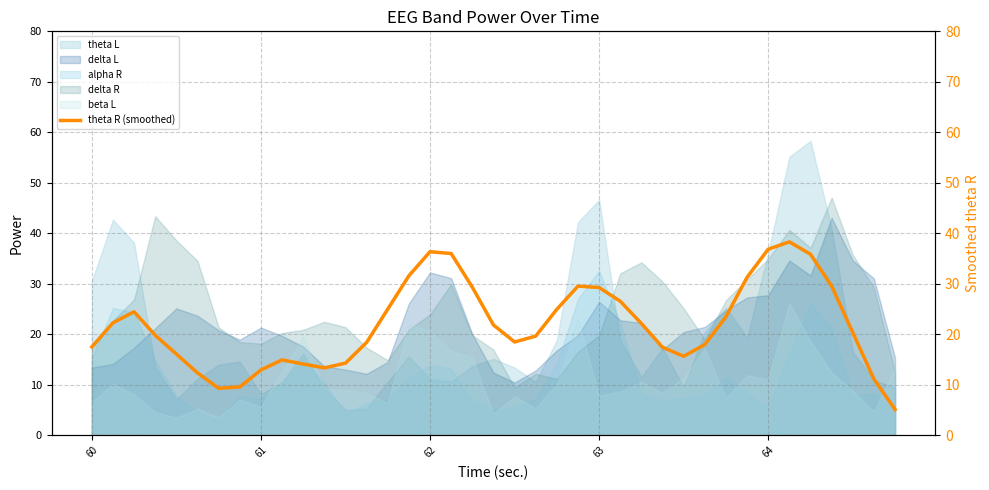

How many lines are shown in the chart?

1